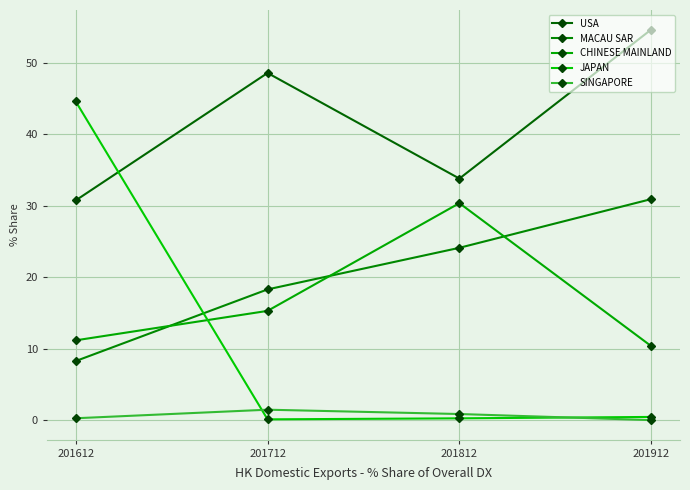

How many lines are shown in the chart?

5